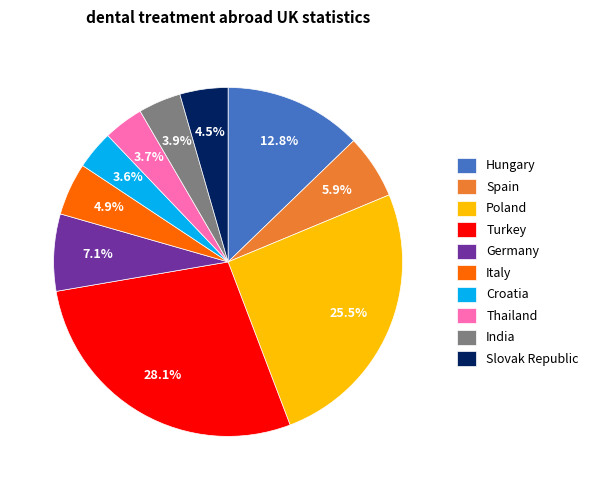

Does any single category account for the majority?

No